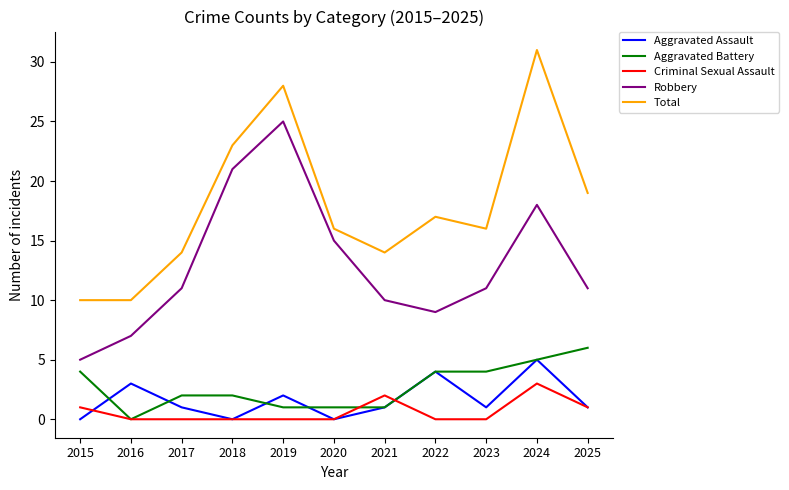

What is the difference between the highest and lowest values at 2022?

17